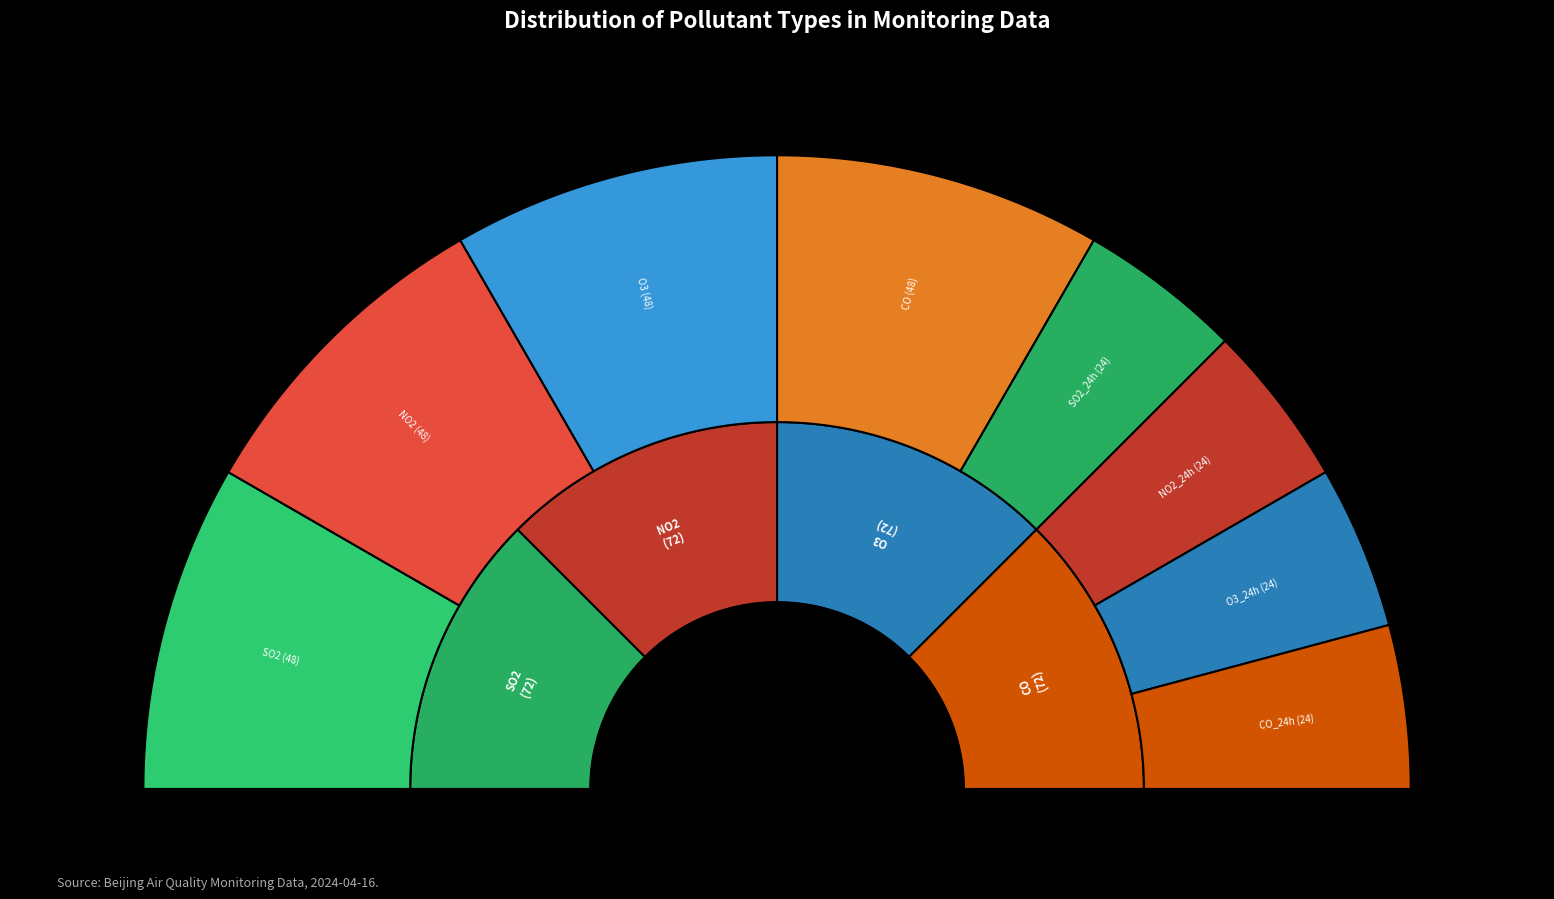

Which has a higher value, CO_24h or SO2?

SO2